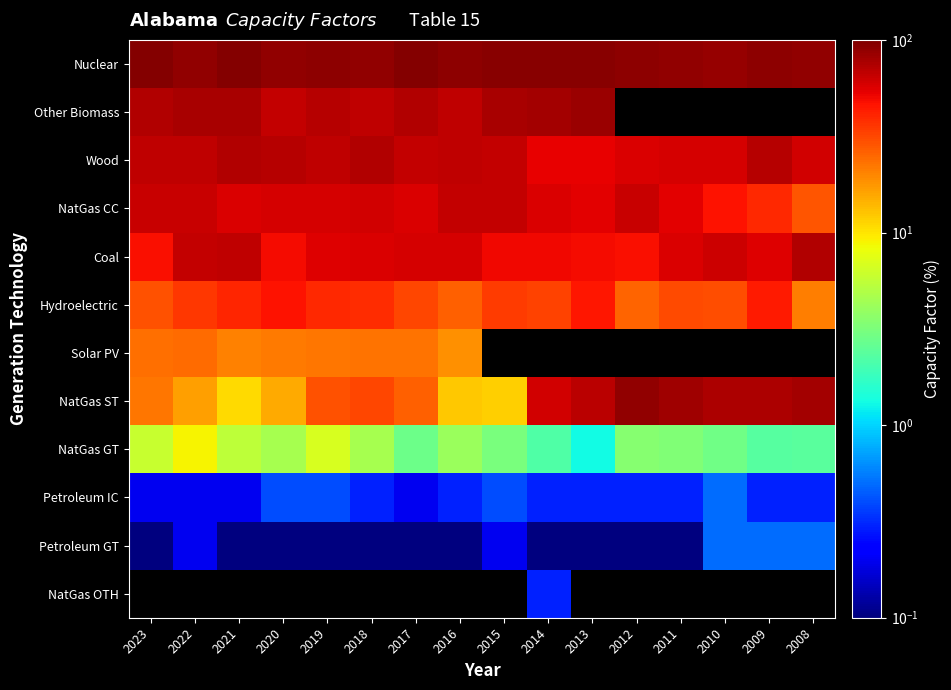

Is the value of Coal at 2022 greater than the value of Wood at 2016?

No